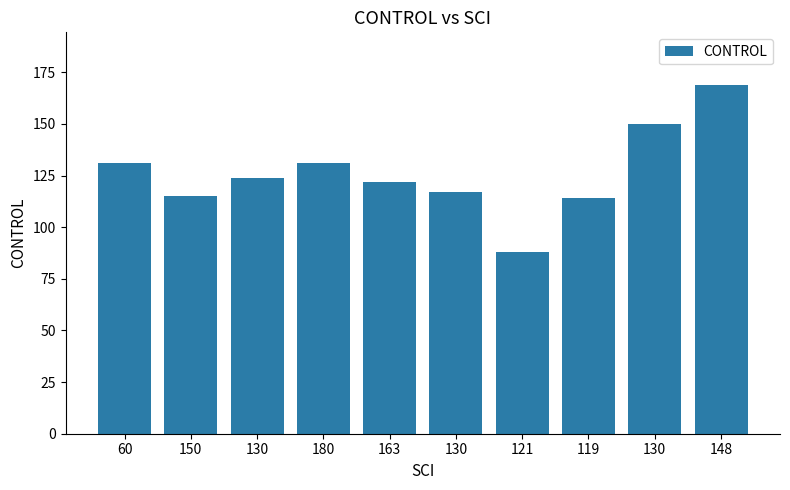

What is the ratio of the value at 60 to the value at 180?

1.0